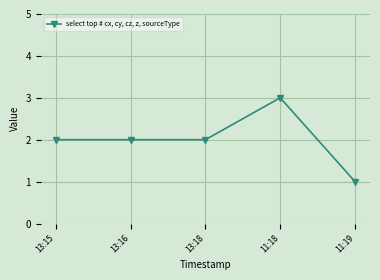

True or false: there are more than 2 points higher than both neighbors.

False